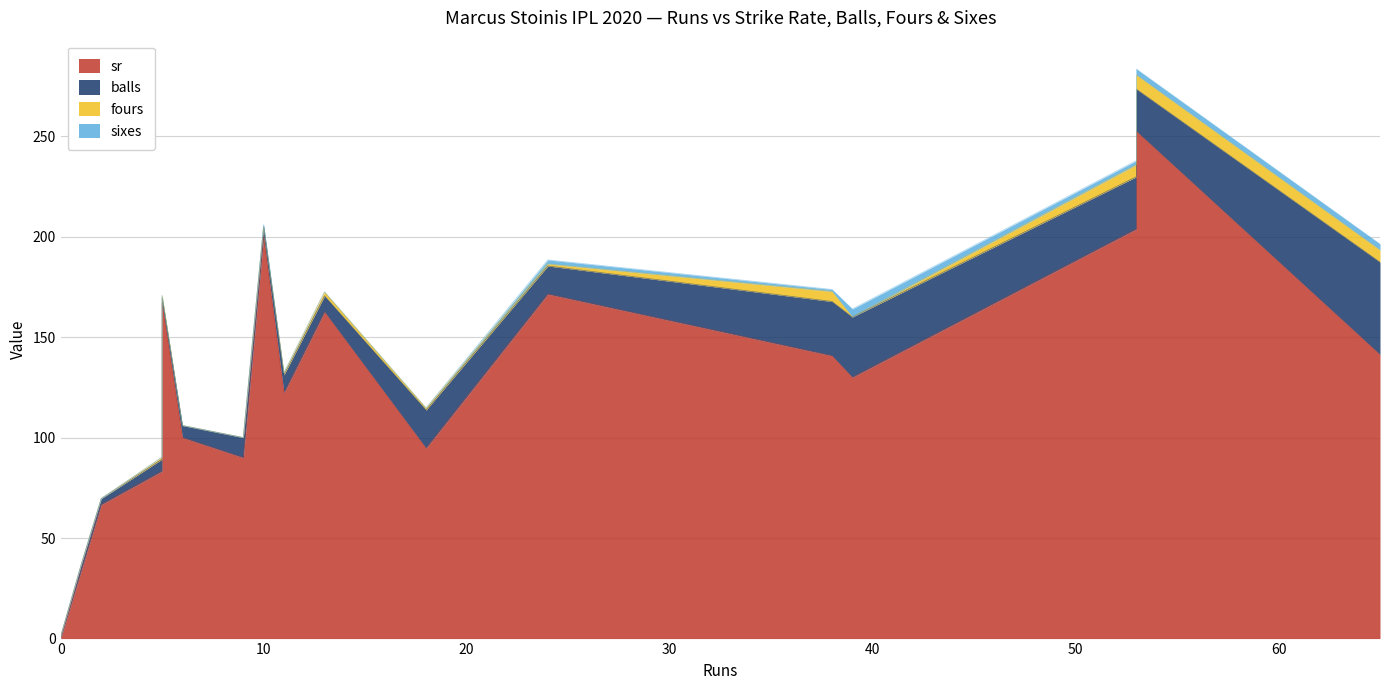

Which series has the widest spread of values?

sr